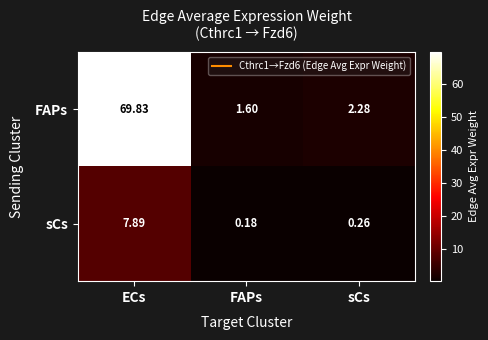

Which category has the lowest value in the FAPs series?

FAPs